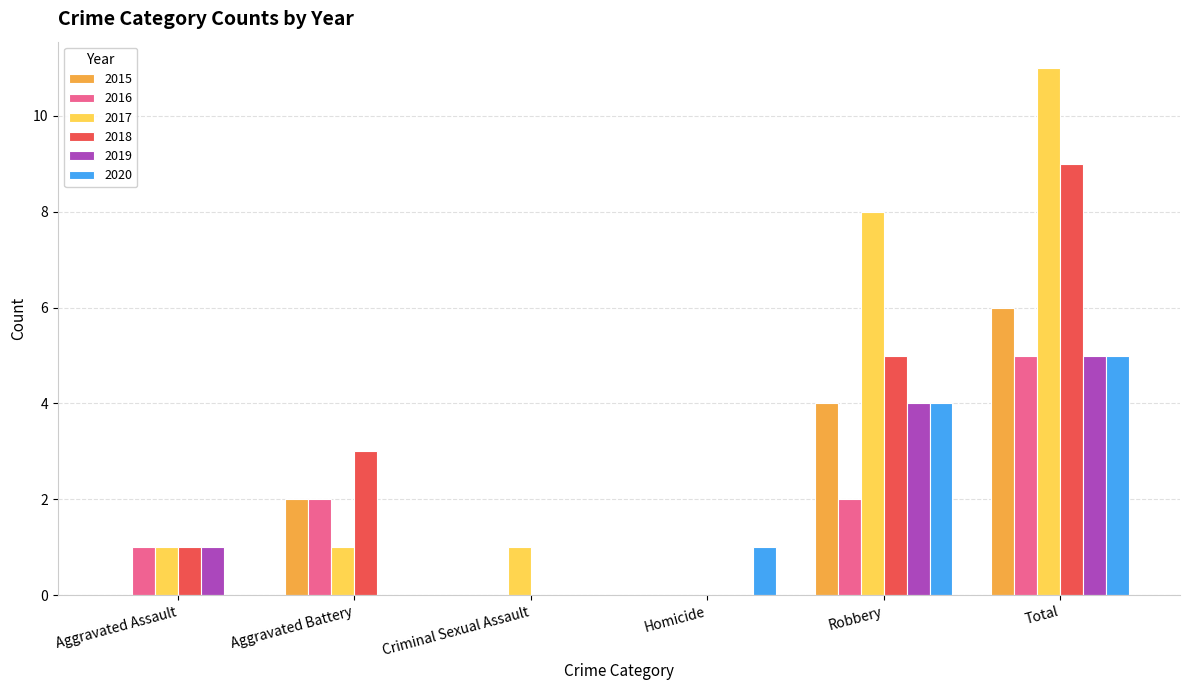

What is the sum of all 2019 values?

10